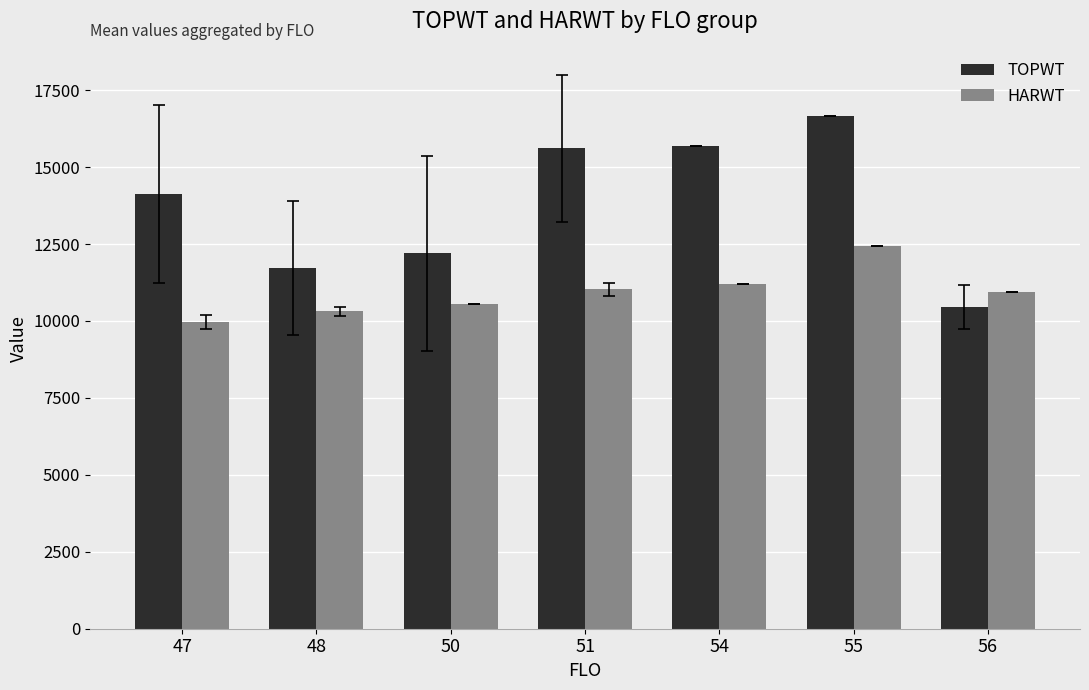

List the series in order of their peak value, lowest first.

HARWT, TOPWT